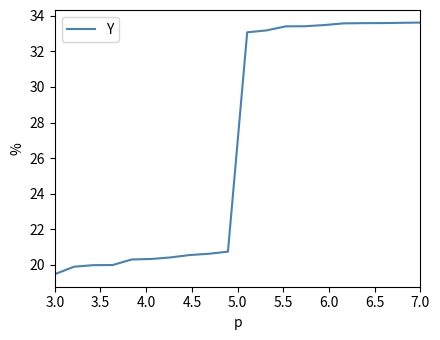

What is the difference between the maximum and minimum values?

14.2